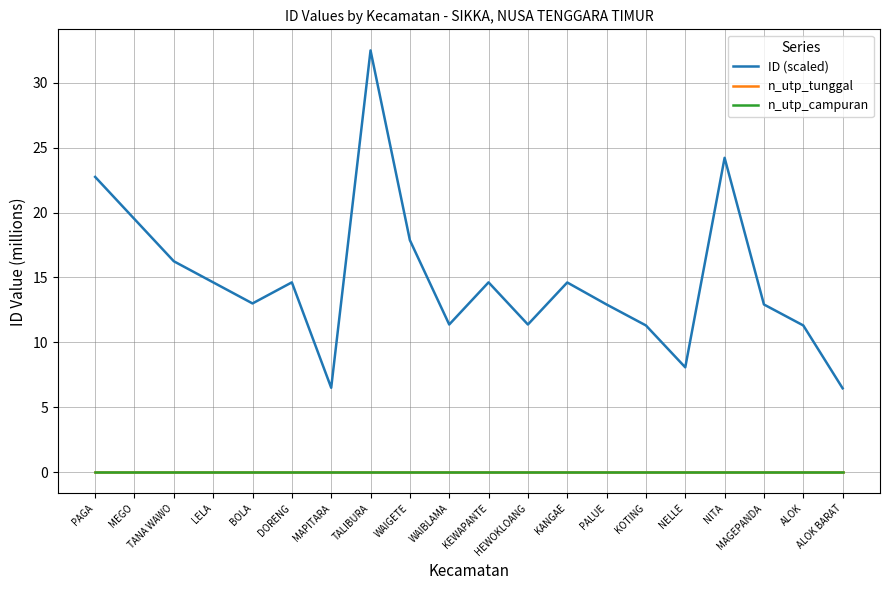

List the labels in order of n_utp_tunggal value, largest first.

PAGA, MEGO, TANA WAWO, LELA, BOLA, DORENG, MAPITARA, TALIBURA, WAIGETE, WAIBLAMA, KEWAPANTE, HEWOKLOANG, KANGAE, PALUE, KOTING, NELLE, NITA, MAGEPANDA, ALOK, ALOK BARAT